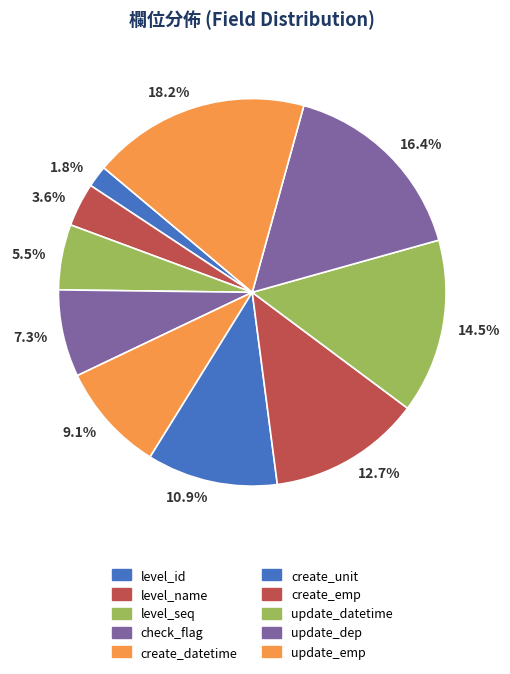

How many slices are in this pie chart?

10